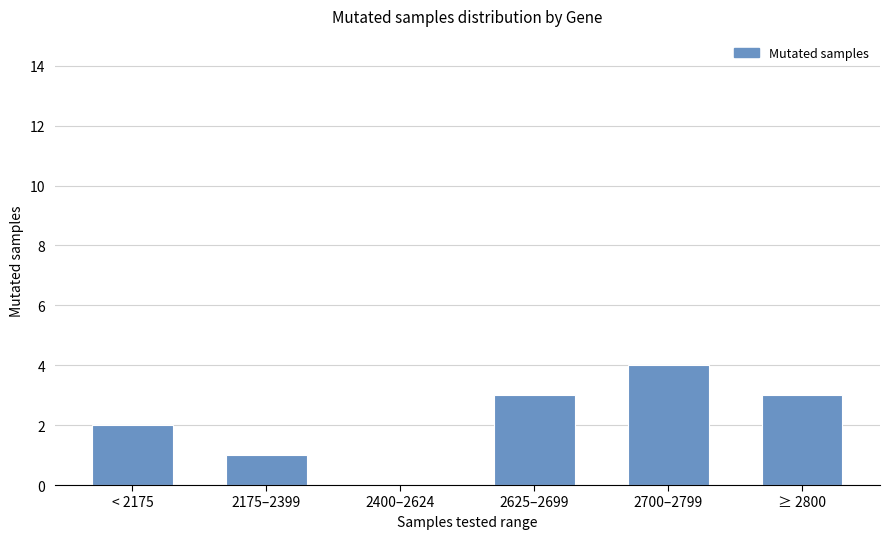

Reading right to left, transcribe all the data shown in this chart.

3	4	3	0	1	2